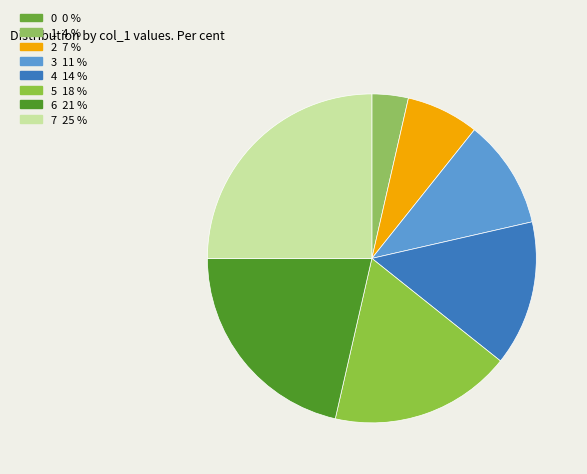

To the nearest percent, what percentage of the pie is 1?

4%